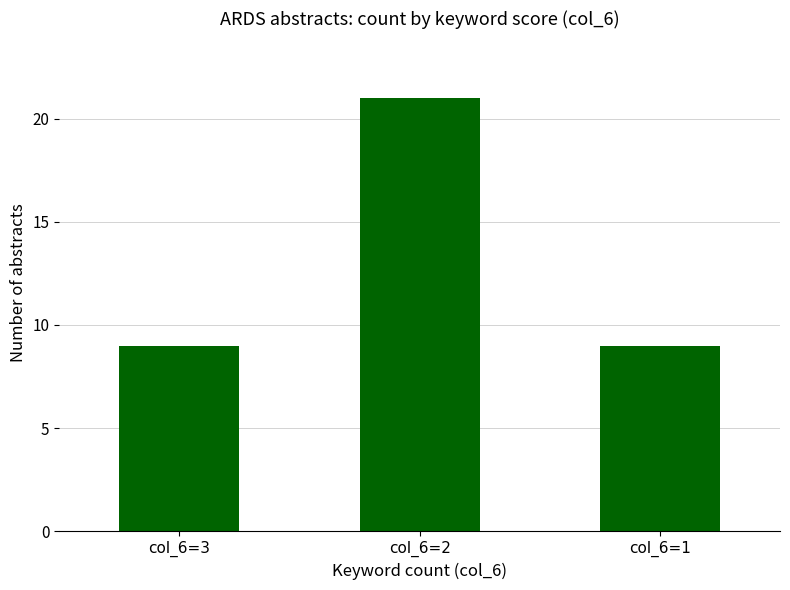

What is the difference between the maximum and minimum values?

12